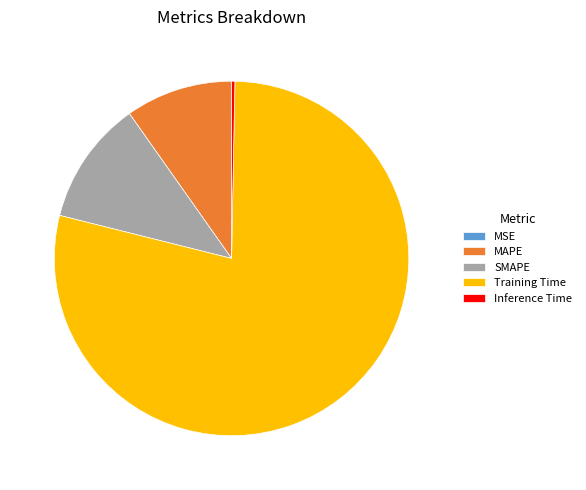

Is the sum of Training Time and MAPE greater than half?

Yes